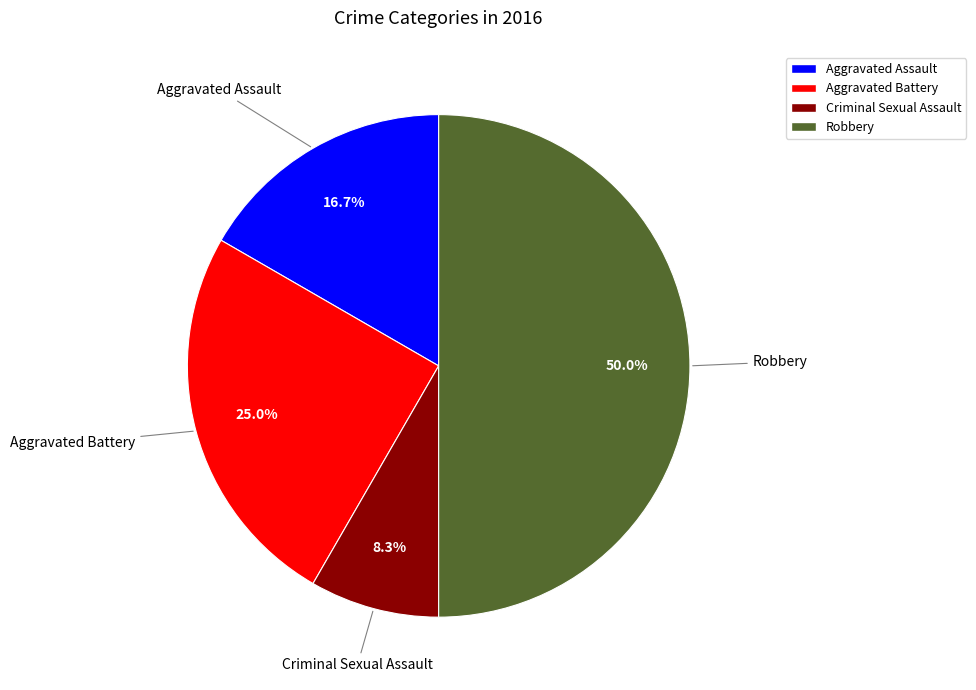

What is the largest slice in the pie chart?

Robbery